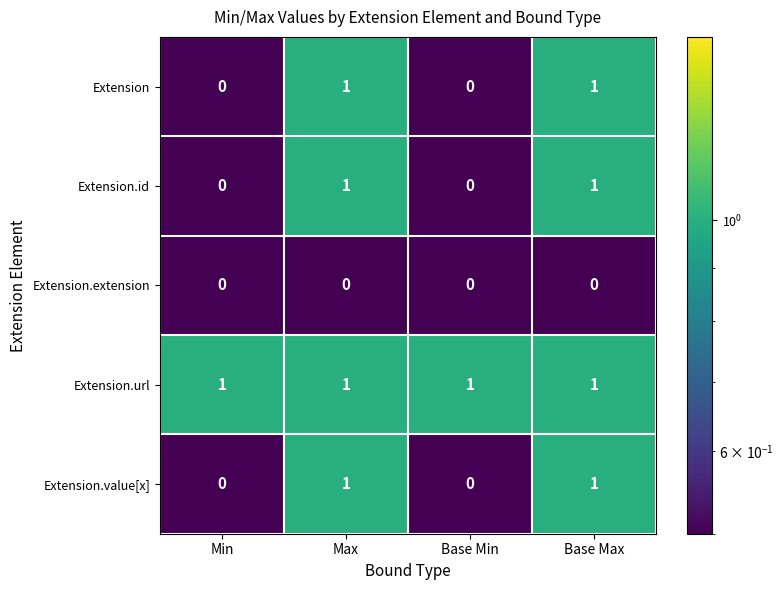

True or false: Extension.id has a value of 2 at Base Max.

False